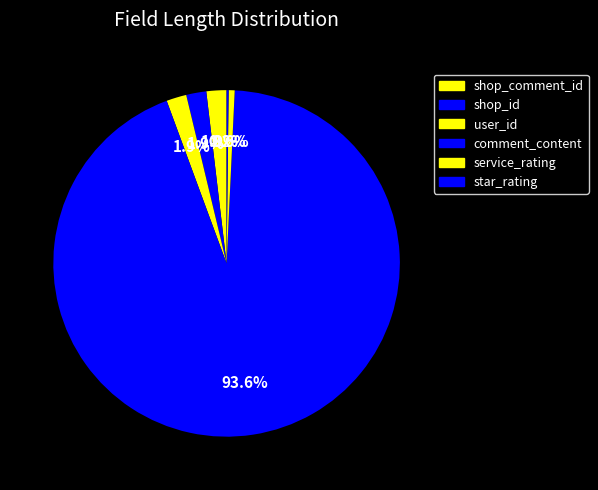

To the nearest percent, what is the difference between the largest and smallest slice percentages?

93%